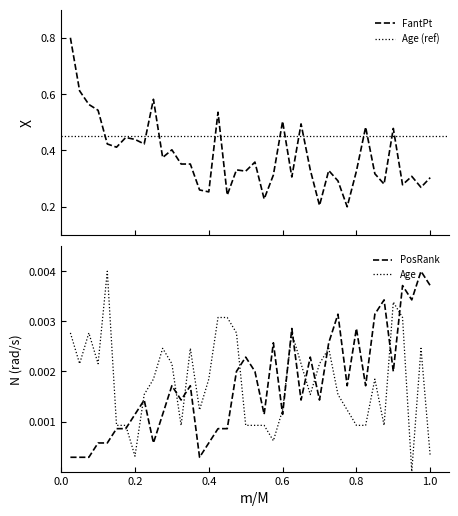

At which category is the sum across all series the highest?

1